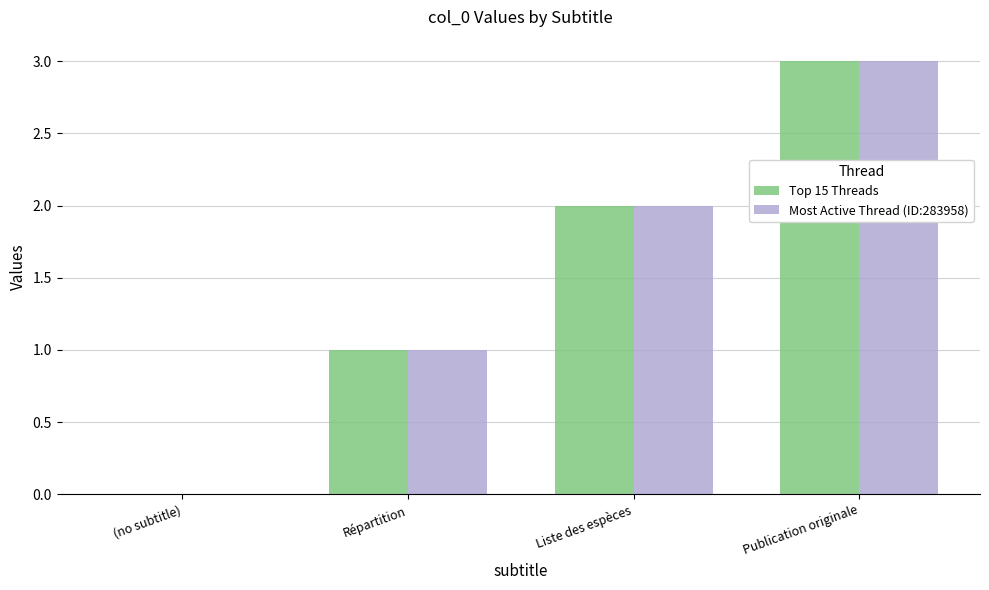

At which category is the sum across all series the highest?

Publication originale